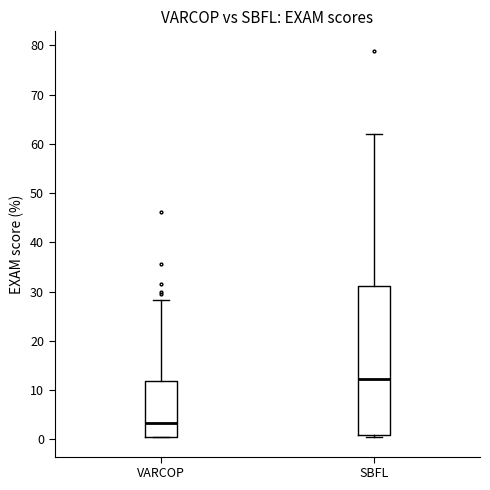

Where does the upper whisker of the box for VARCOP end on the y-axis? The values are not printed on the chart, so give them approximately, as read against the axis.

28